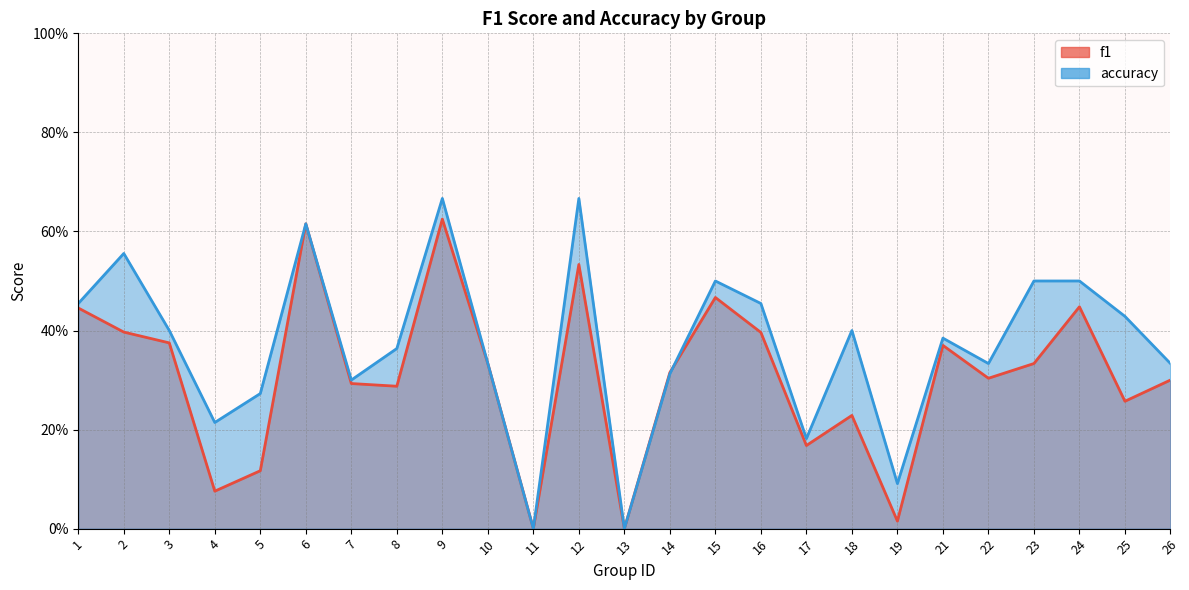

Reading left to right, extract all data points from this chart.

f1: 0.4	0.4	0.4	0.1	0.1	0.6	0.3	0.3	0.6	0.3	0.0	0.5	0.0	0.3	0.5	0.4	0.2	0.2	0.0	0.4	0.3	0.3	0.4	0.3	0.3
accuracy: 0.5	0.6	0.4	0.2	0.3	0.6	0.3	0.4	0.7	0.3	0.0	0.7	0.0	0.3	0.5	0.5	0.2	0.4	0.1	0.4	0.3	0.5	0.5	0.4	0.3